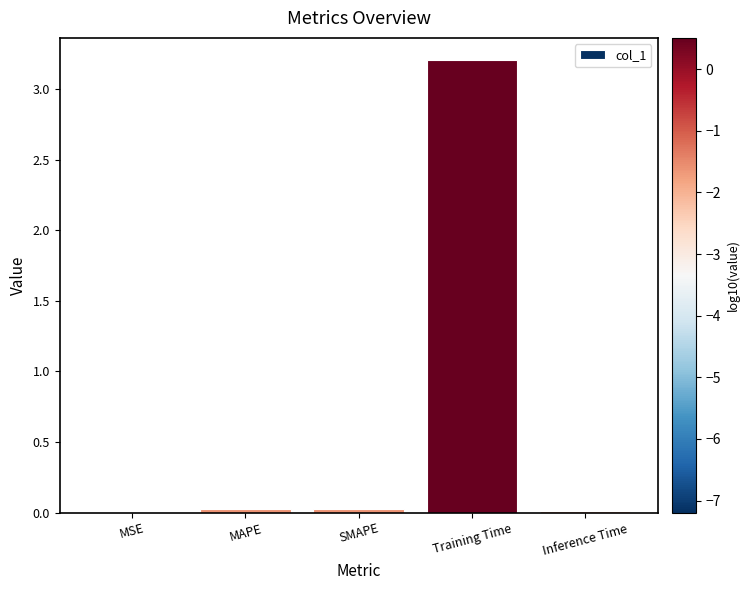

The chart shows a value of 4.6 at Training Time. True or false?

False